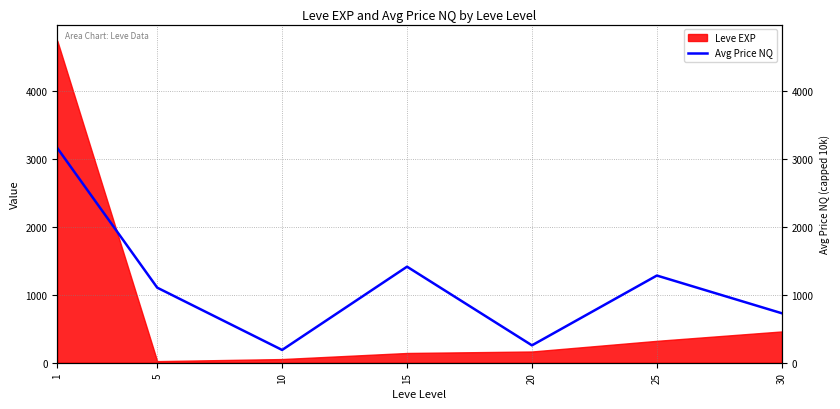

Approximately how many times larger is the value at 5 compared to 15?

0.8